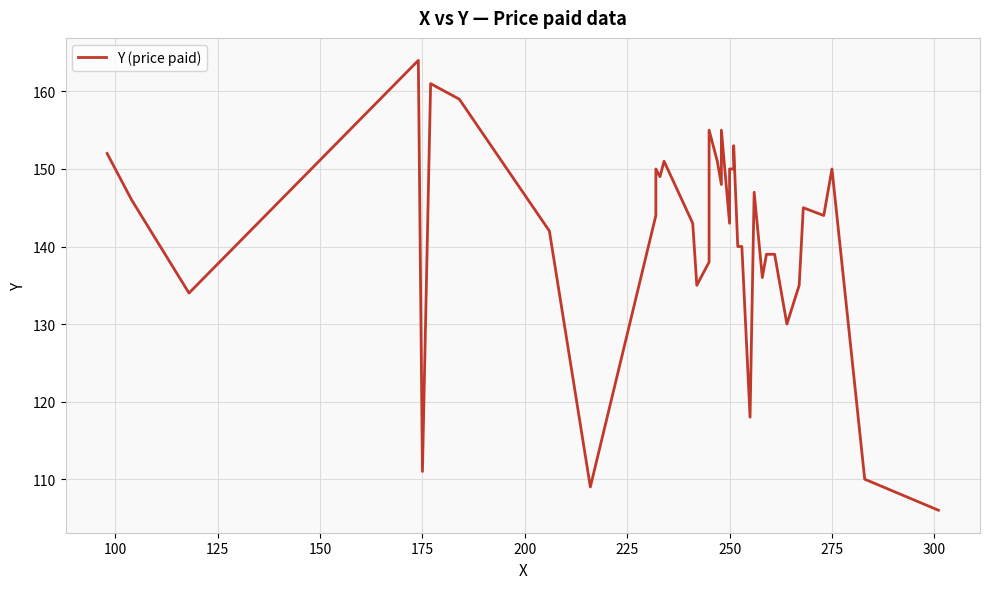

Count the number of values greater than 145.

18